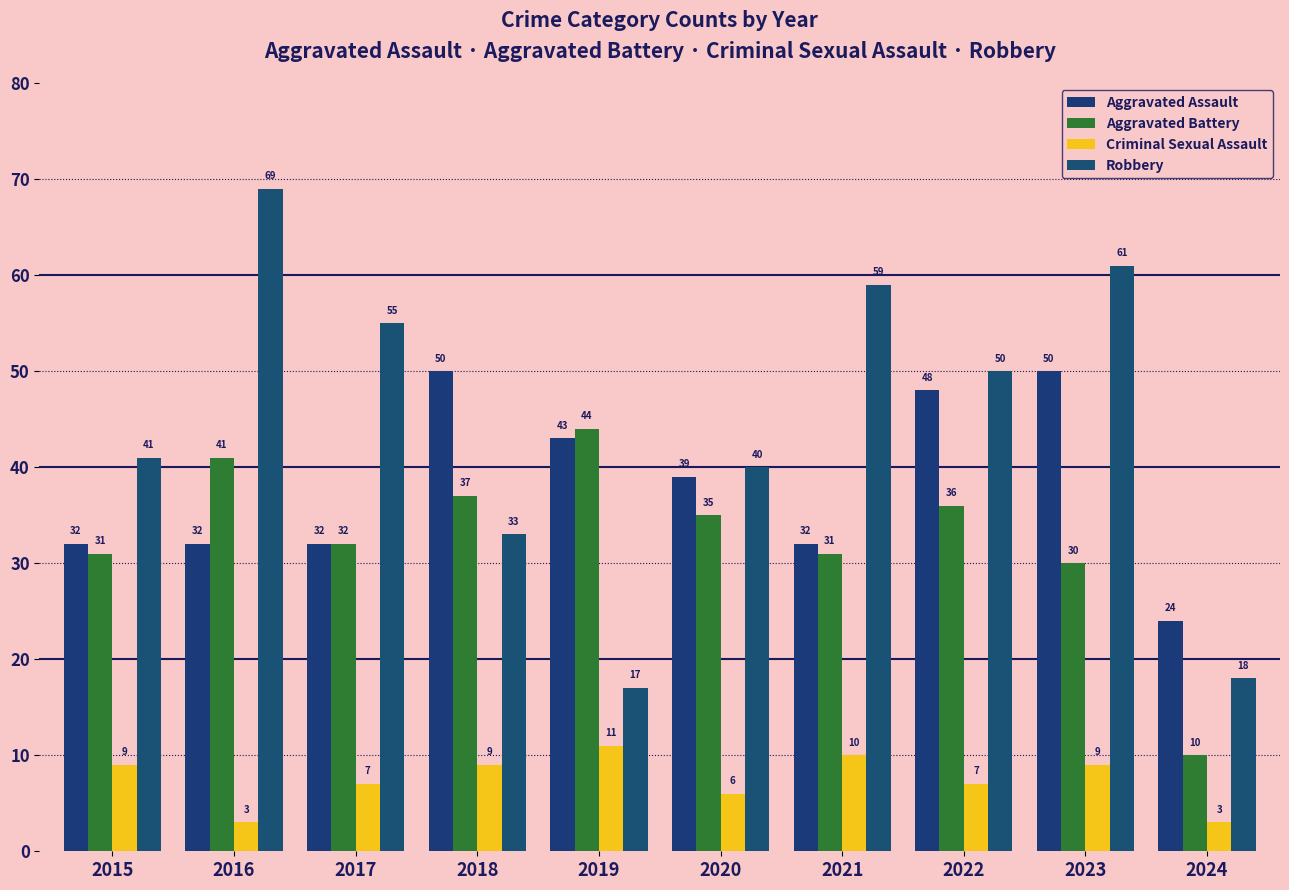

What are all the series names shown in the legend?

Aggravated Assault, Aggravated Battery, Criminal Sexual Assault, Robbery